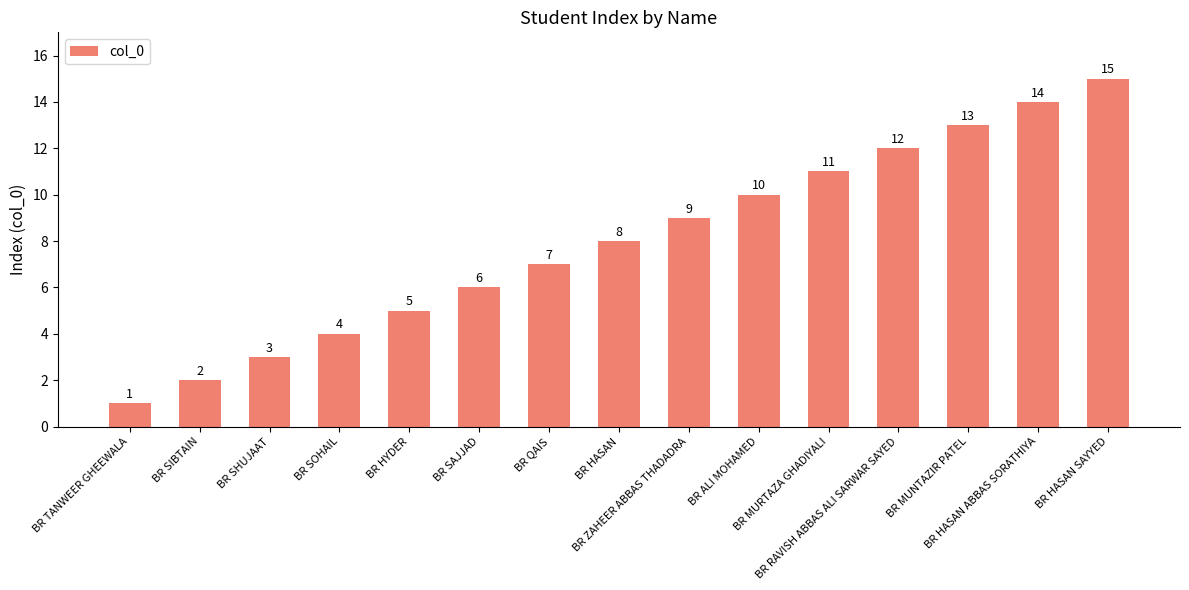

List the labels in order of value, largest first.

BR HASAN SAYYED, BR HASAN ABBAS SORATHIYA, BR MUNTAZIR PATEL, BR RAVISH ABBAS ALI SARWAR SAYED, BR MURTAZA GHADIYALI, BR ALI MOHAMED, BR ZAHEER ABBAS THADADRA, BR HASAN, BR QAIS, BR SAJJAD, BR HYDER, BR SOHAIL, BR SHUJAAT, BR SIBTAIN, BR TANWEER GHEEWALA